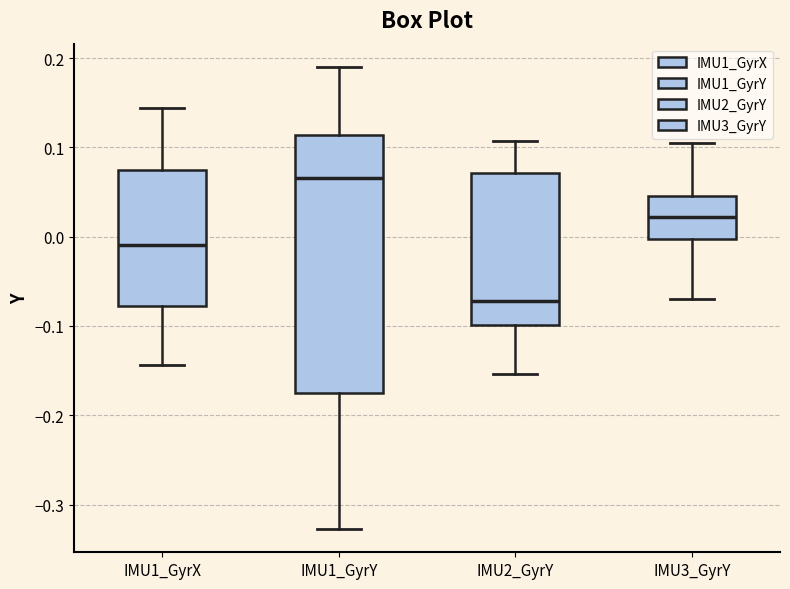

Where does the median line of the box for IMU2_GyrY sit on the y-axis? The values are not printed on the chart, so give them approximately, as read against the axis.

-0.07